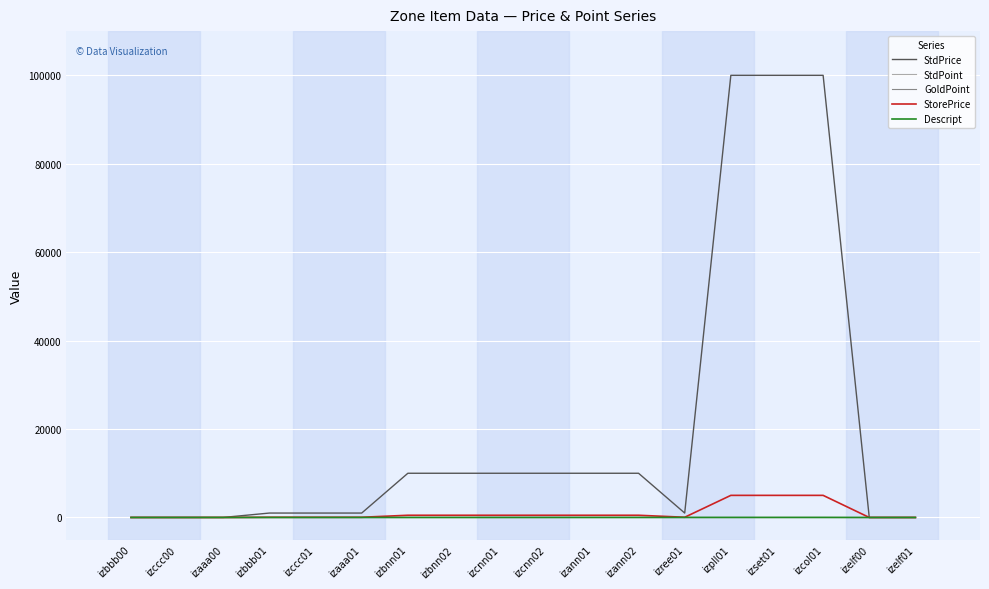

Is this an area chart (filled region under the line)?

No